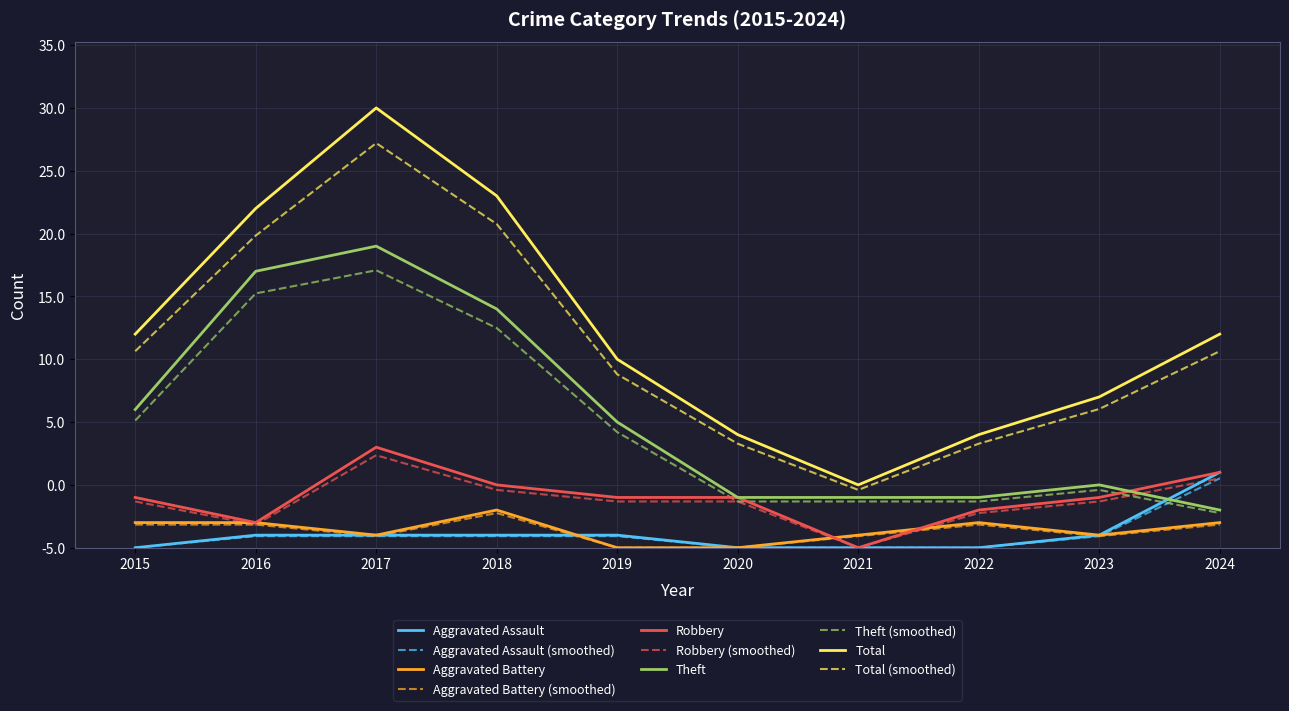

List the series in order of their peak value, lowest first.

Aggravated Battery, Aggravated Assault, Robbery, Theft, Total